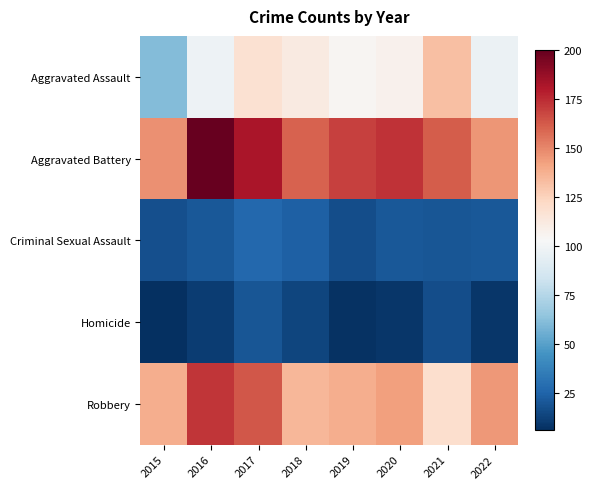

How many data points does each series have?

8